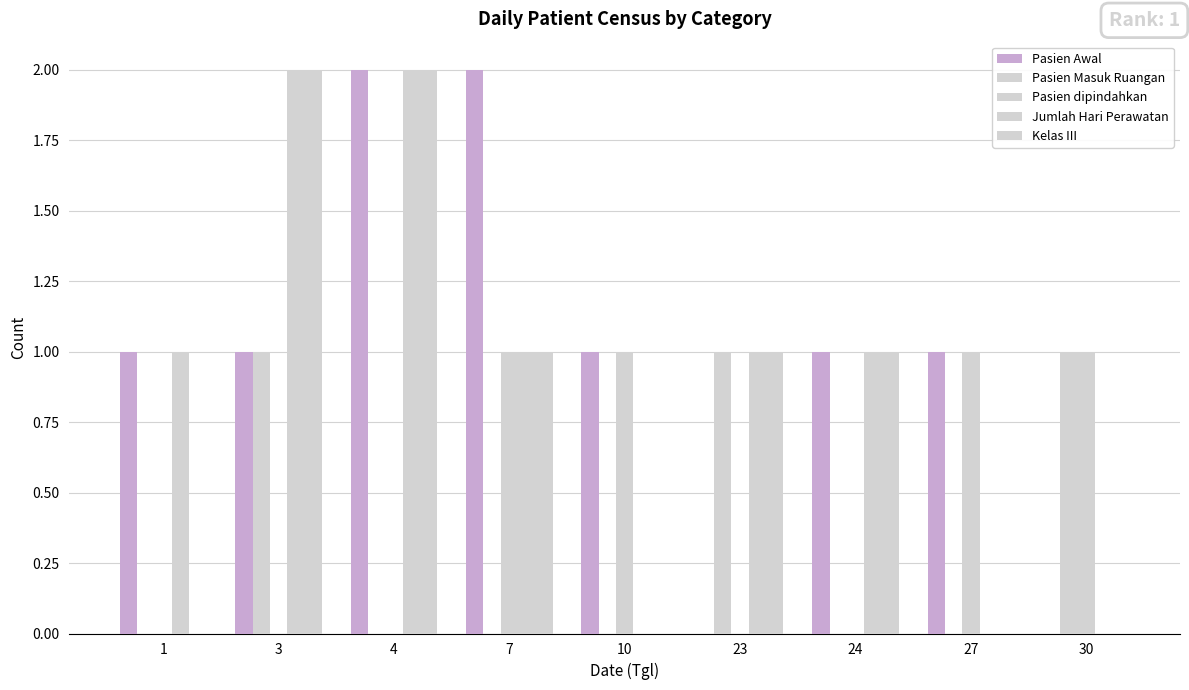

List the labels in order of Kelas III value, largest first.

3, 4, 7, 23, 24, 1, 10, 27, 30